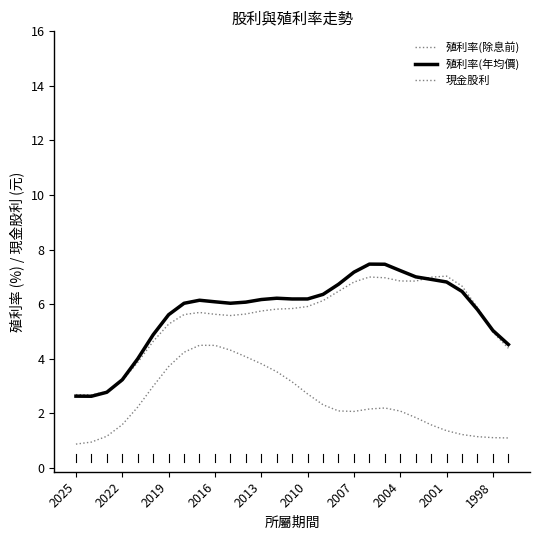

How many lines are shown in the chart?

3